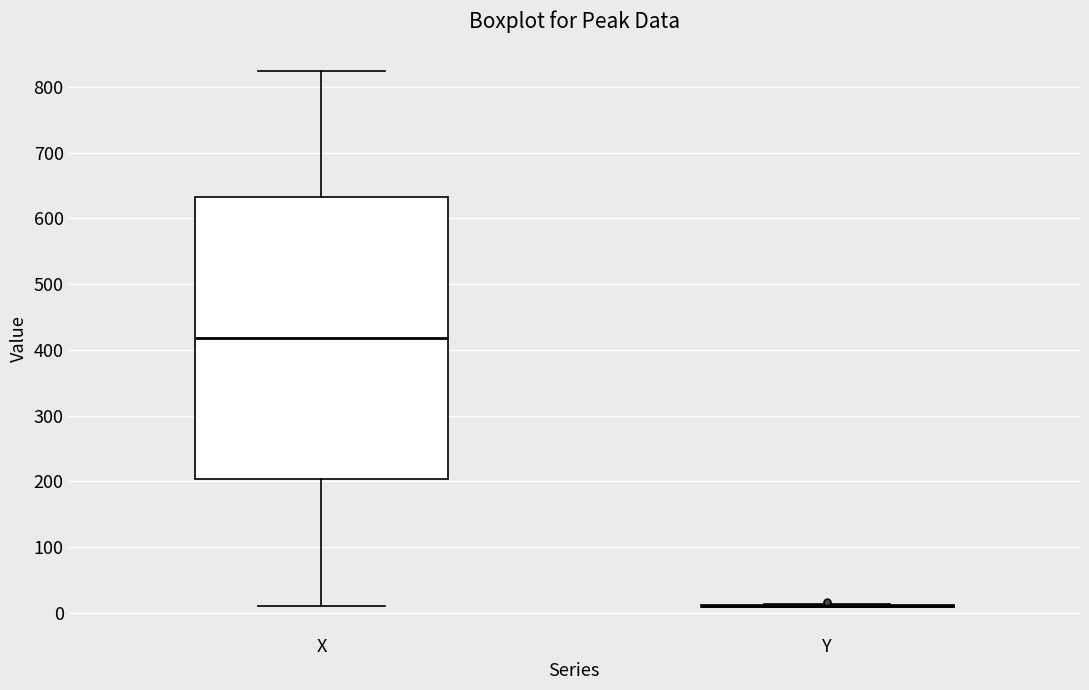

Where does the upper whisker of the box for X end on the y-axis? The values are not printed on the chart, so give them approximately, as read against the axis.

820